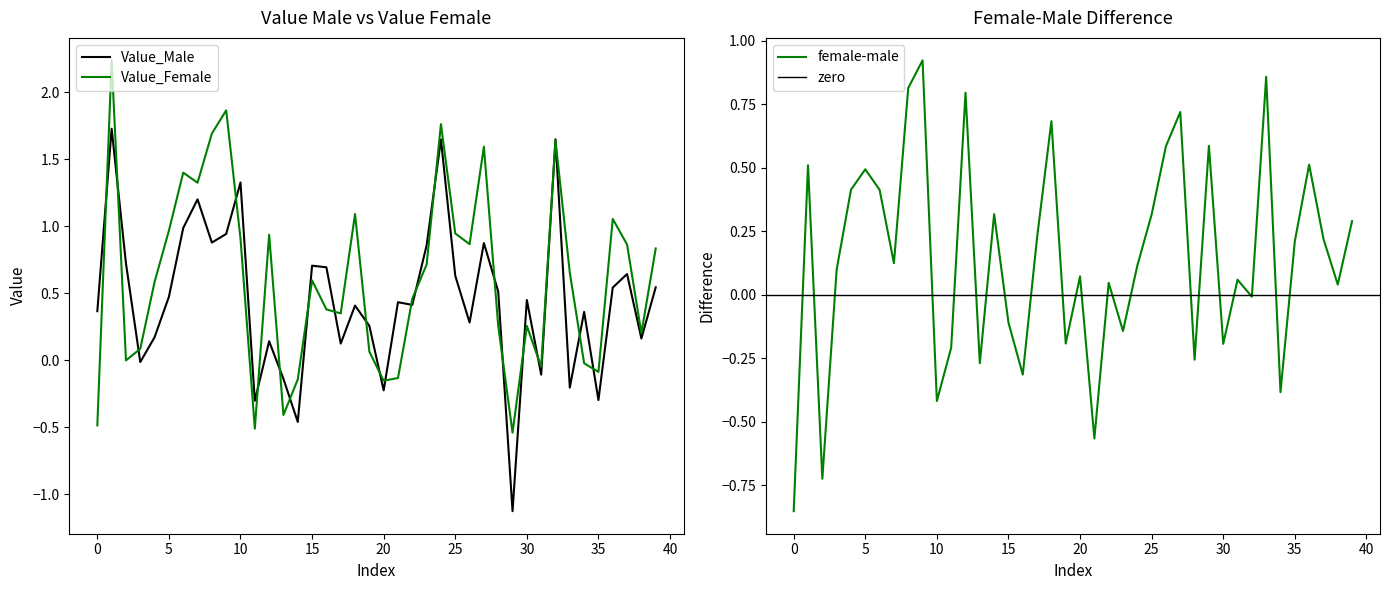

Reading right to left, extract all data points from this chart.

Value_Male: 39=0.5	38=0.2	37=0.6	36=0.5	35=-0.3	34=0.4	33=-0.2	32=1.6	31=-0.1	30=0.4	29=-1.1	28=0.5	27=0.9	26=0.3	25=0.6	24=1.6	23=0.9	22=0.4	21=0.4	20=-0.2	19=0.3	18=0.4	17=0.1	16=0.7	15=0.7	14=-0.5	13=-0.1	12=0.1	11=-0.3	10=1.3	9=0.9	8=0.9	7=1.2	6=1.0	5=0.5	4=0.2	3=-0.0	2=0.7	1=1.7	0=0.4
Value_Female: 39=0.8	38=0.2	37=0.9	36=1.1	35=-0.1	34=-0.0	33=0.7	32=1.6	31=-0.0	30=0.3	29=-0.5	28=0.3	27=1.6	26=0.9	25=0.9	24=1.8	23=0.7	22=0.5	21=-0.1	20=-0.2	19=0.1	18=1.1	17=0.3	16=0.4	15=0.6	14=-0.1	13=-0.4	12=0.9	11=-0.5	10=0.9	9=1.9	8=1.7	7=1.3	6=1.4	5=1.0	4=0.6	3=0.1	2=-0.0	1=2.2	0=-0.5
female-male: 39=0.3	38=0.0	37=0.2	36=0.5	35=0.2	34=-0.4	33=0.9	32=-0.0	31=0.1	30=-0.2	29=0.6	28=-0.3	27=0.7	26=0.6	25=0.3	24=0.1	23=-0.1	22=0.0	21=-0.6	20=0.1	19=-0.2	18=0.7	17=0.2	16=-0.3	15=-0.1	14=0.3	13=-0.3	12=0.8	11=-0.2	10=-0.4	9=0.9	8=0.8	7=0.1	6=0.4	5=0.5	4=0.4	3=0.1	2=-0.7	1=0.5	0=-0.9